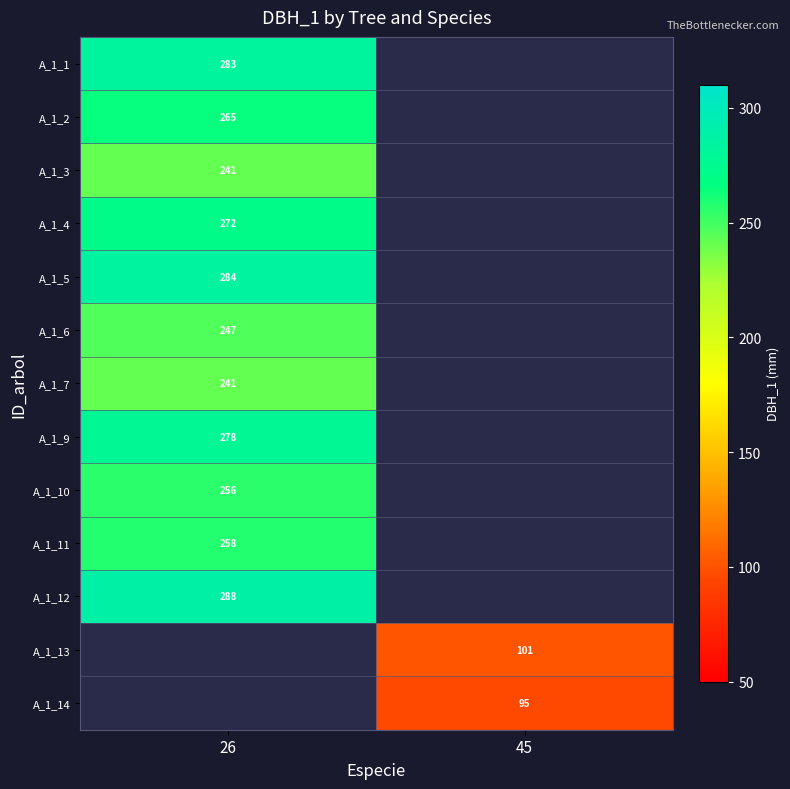

True or false: A_1_4 has a value of 272 at 26.

True